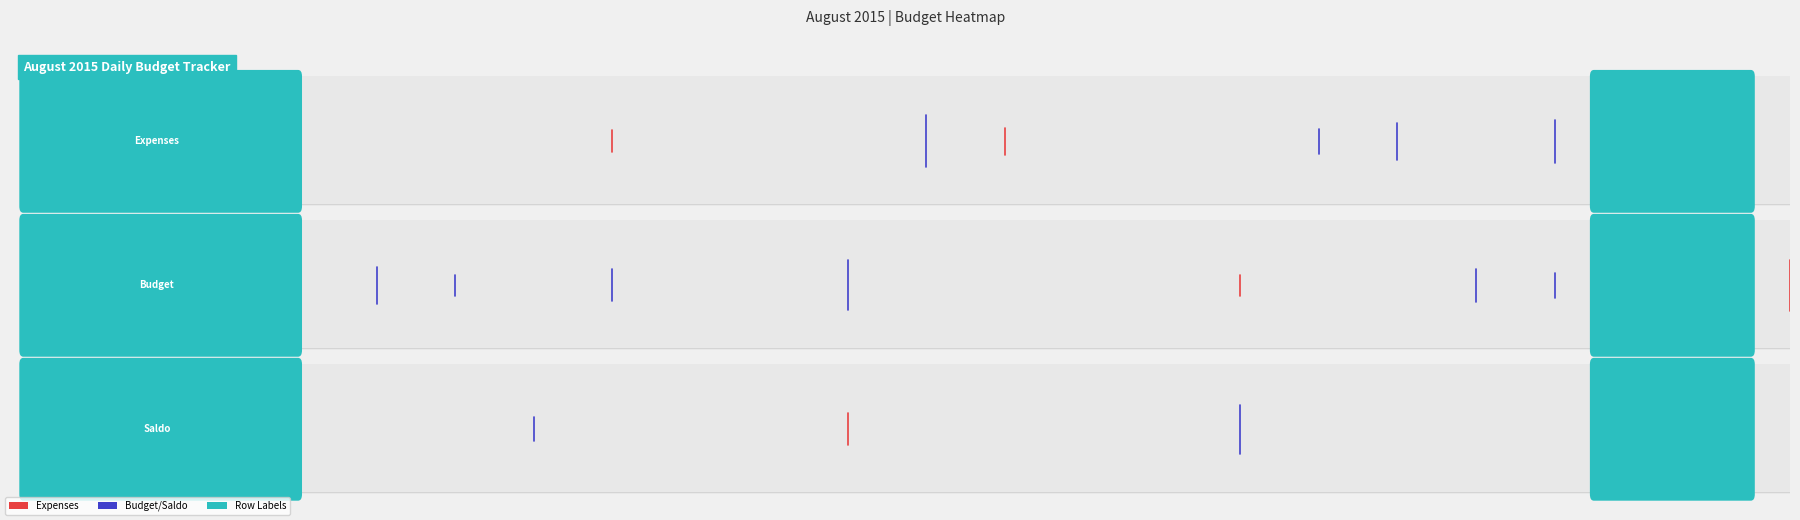

List the series in order of their peak value, highest first.

Expenses, Budget, Saldo